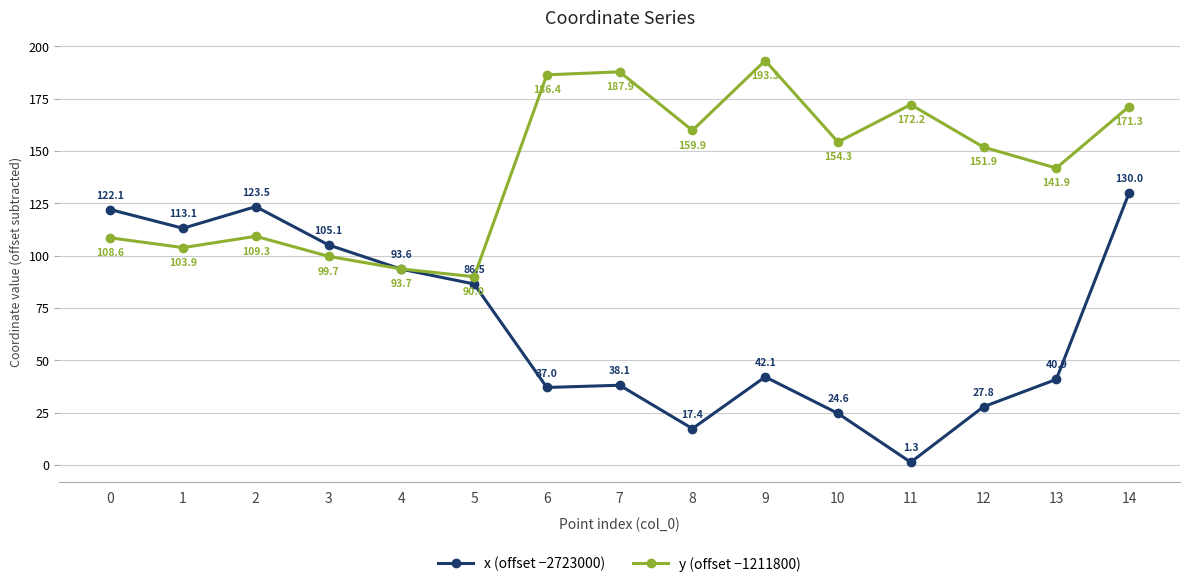

Reading left to right, transcribe all the data shown in this chart.

x (offset −2723000): 0=122.1	1=113.1	2=123.5	3=105.1	4=93.6	5=86.5	6=37.0	7=38.1	8=17.4	9=42.1	10=24.6	11=1.3	12=27.8	13=40.9	14=130.0
y (offset −1211800): 0=108.6	1=103.9	2=109.3	3=99.7	4=93.7	5=90.0	6=186.4	7=187.9	8=159.9	9=193.3	10=154.3	11=172.2	12=151.9	13=141.9	14=171.3